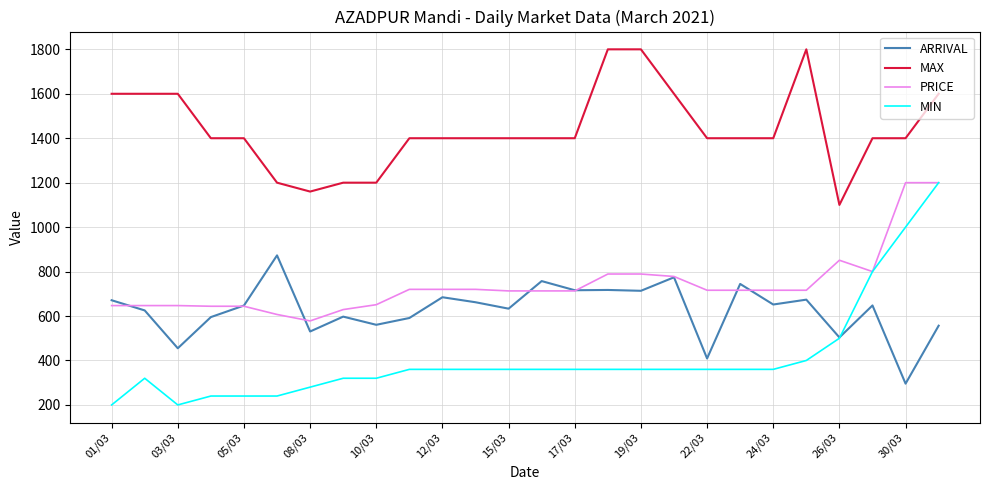

Which series has the largest range (max minus min)?

MIN